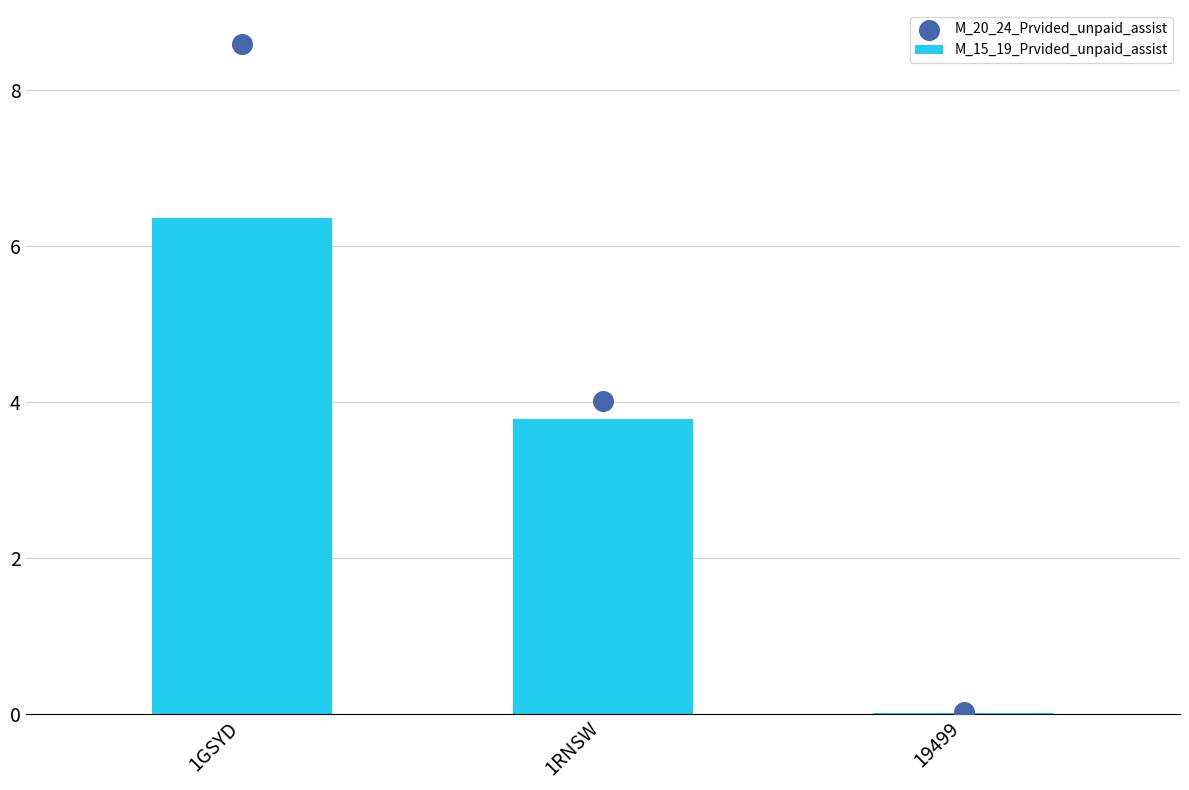

At how many categories does at least one series exceed 2?

2